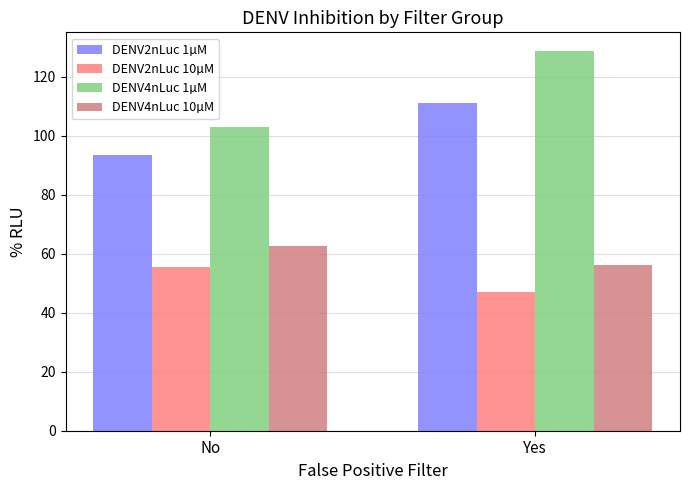

How many data points in DENV2nLuc 10µM are less than 55?

1